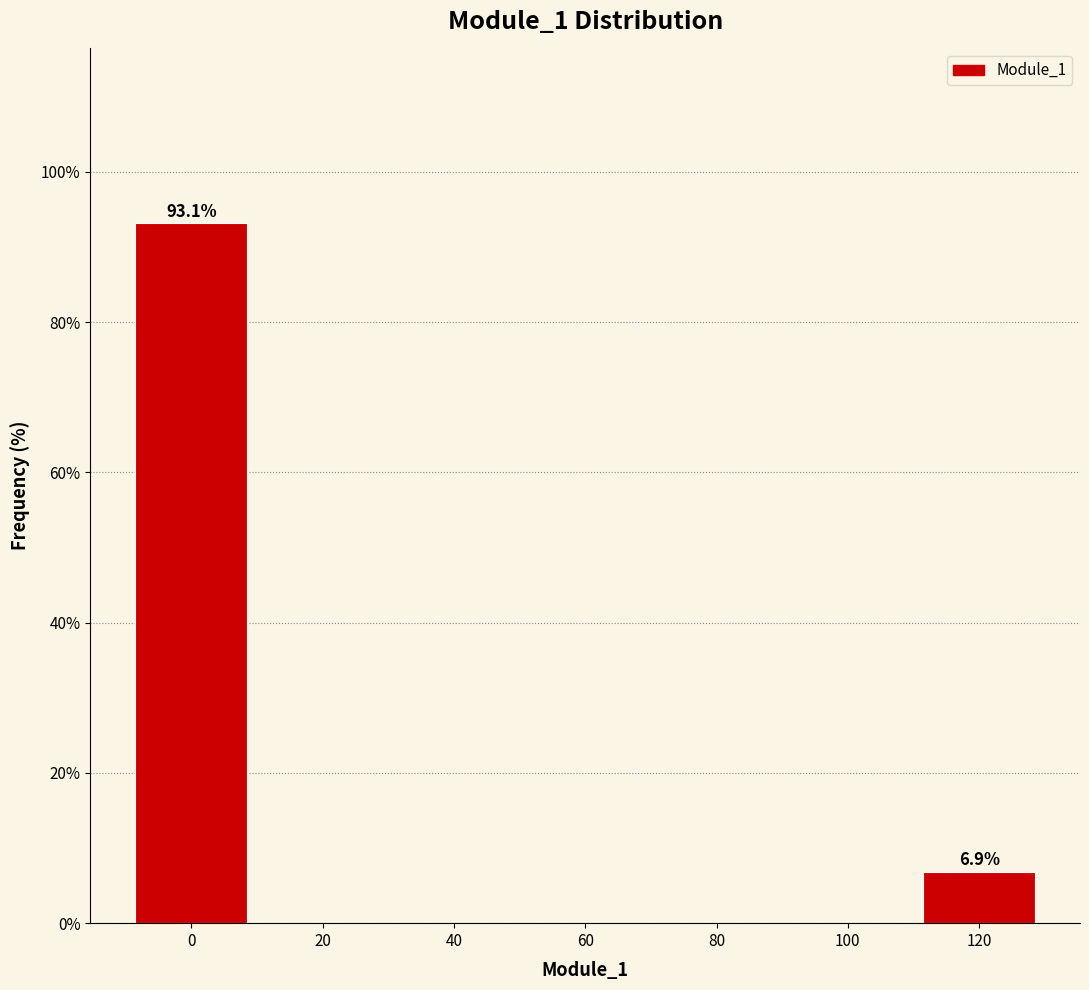

Reading left to right, transcribe all the data shown in this chart.

0=93.1	20=0.0	40=0.0	60=0.0	80=0.0	100=0.0	120=6.9